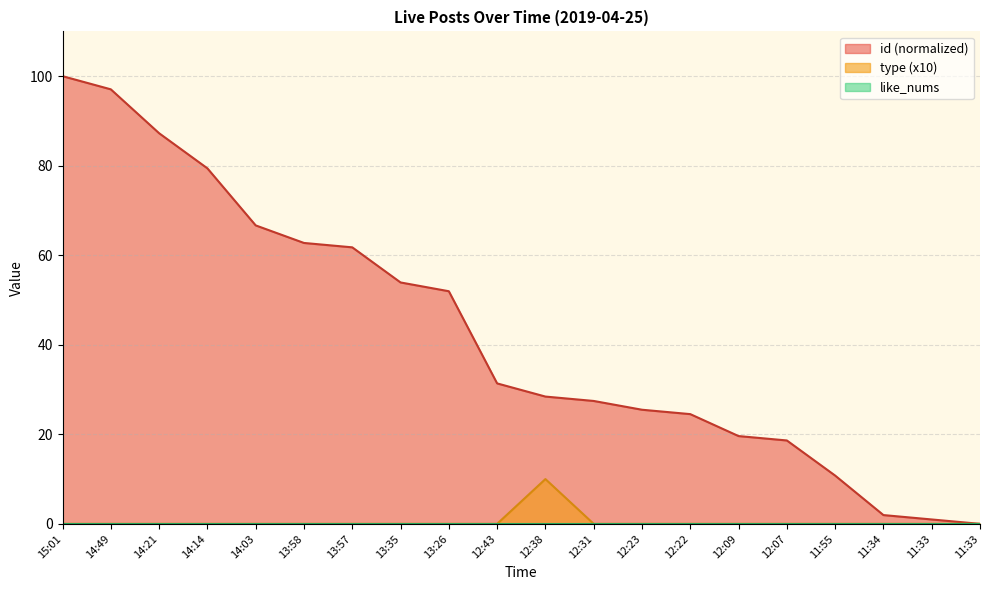

Is it true that type equals 0.0 at 13:35?

True